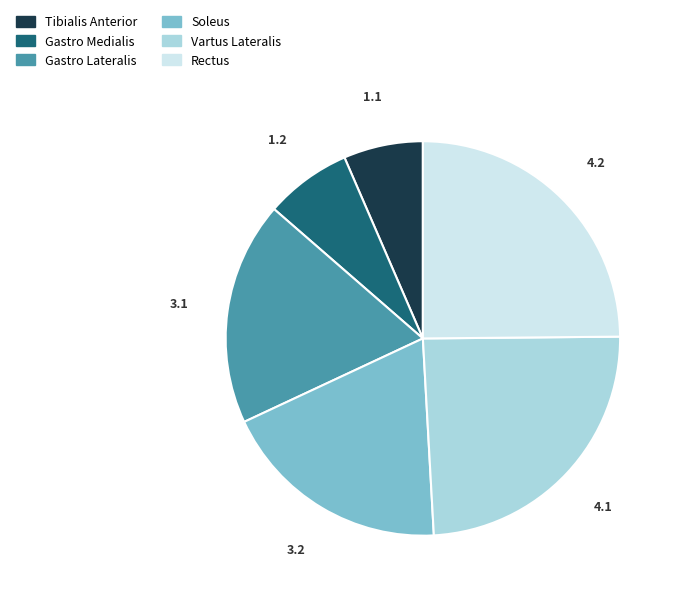

Count the number of slices in the pie.

6